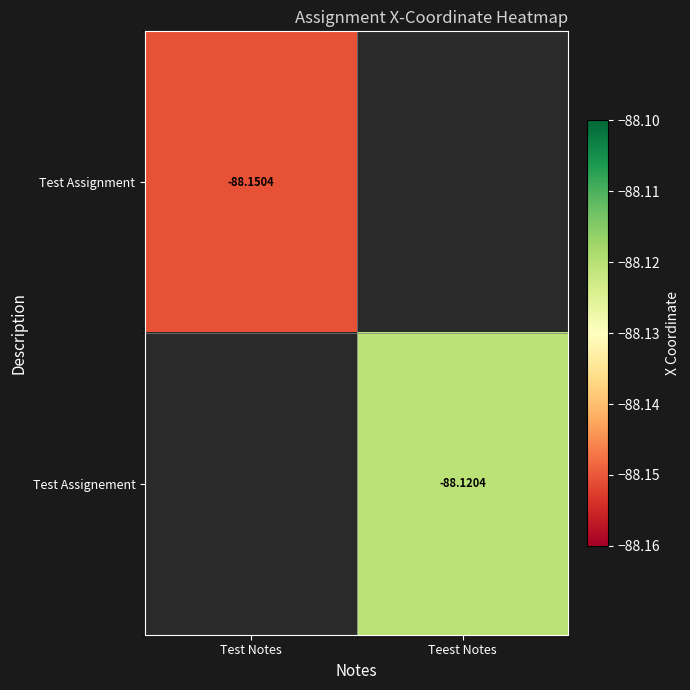

Which series has the largest range (max minus min)?

Test Assignment